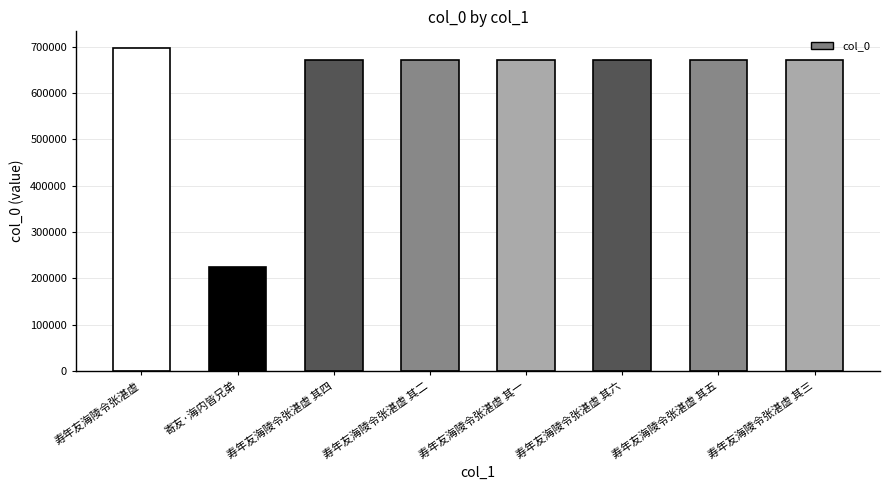

Which has a higher value, 寿年友海陵令张湛虚 其一 or 寄友·海内皆兄弟?

寿年友海陵令张湛虚 其一